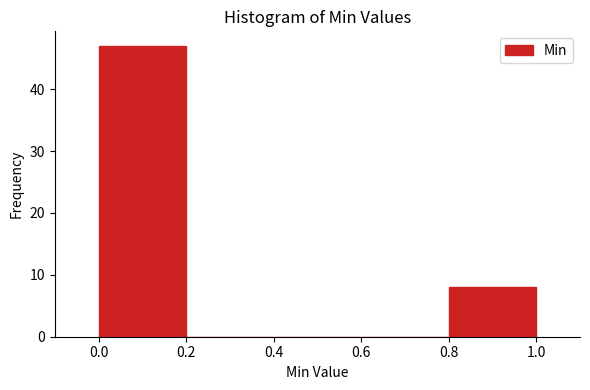

Over which range of the x-axis is the bar tallest?

0.0 to 0.2